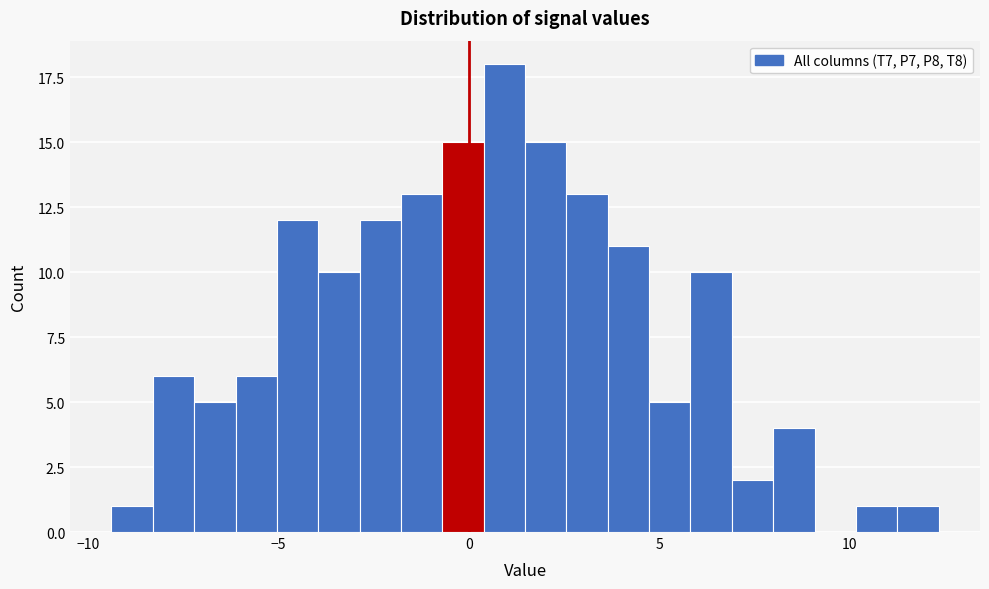

Around what value on the x-axis is the tallest bar? Give the approximate position of its centre, as read against the axis.

1.0